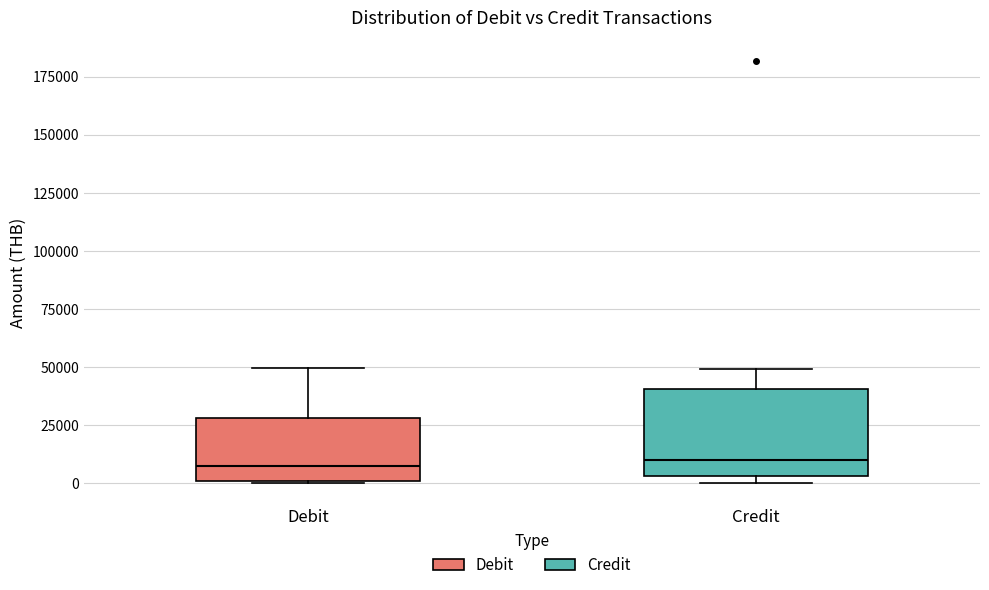

Comparing the boxes themselves (not the whiskers), which one is the tallest?

Credit